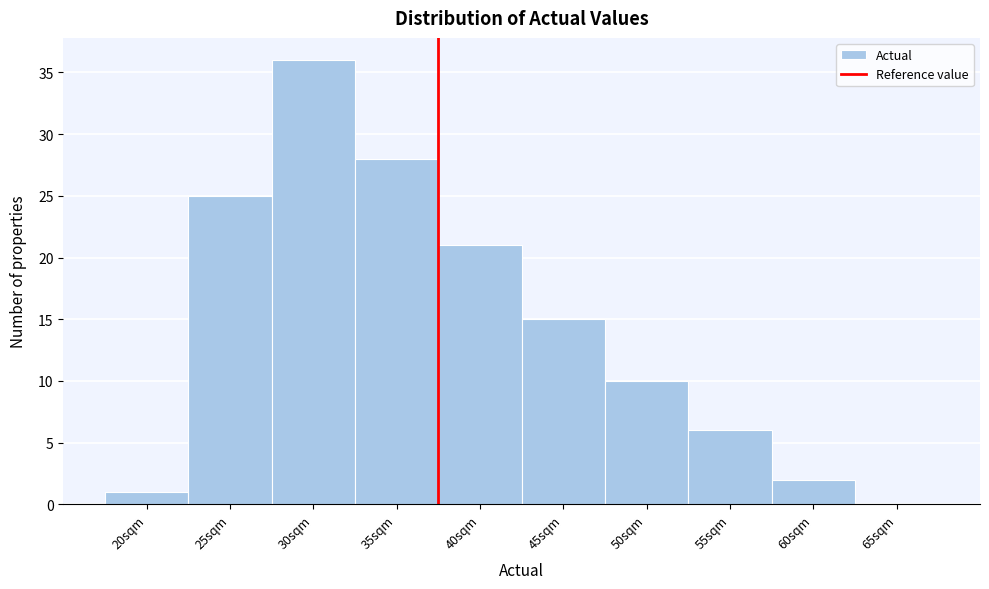

Reading right to left, list all the values displayed in this chart.

65sqm=0	60sqm=2	55sqm=6	50sqm=10	45sqm=15	40sqm=21	35sqm=28	30sqm=36	25sqm=25	20sqm=1